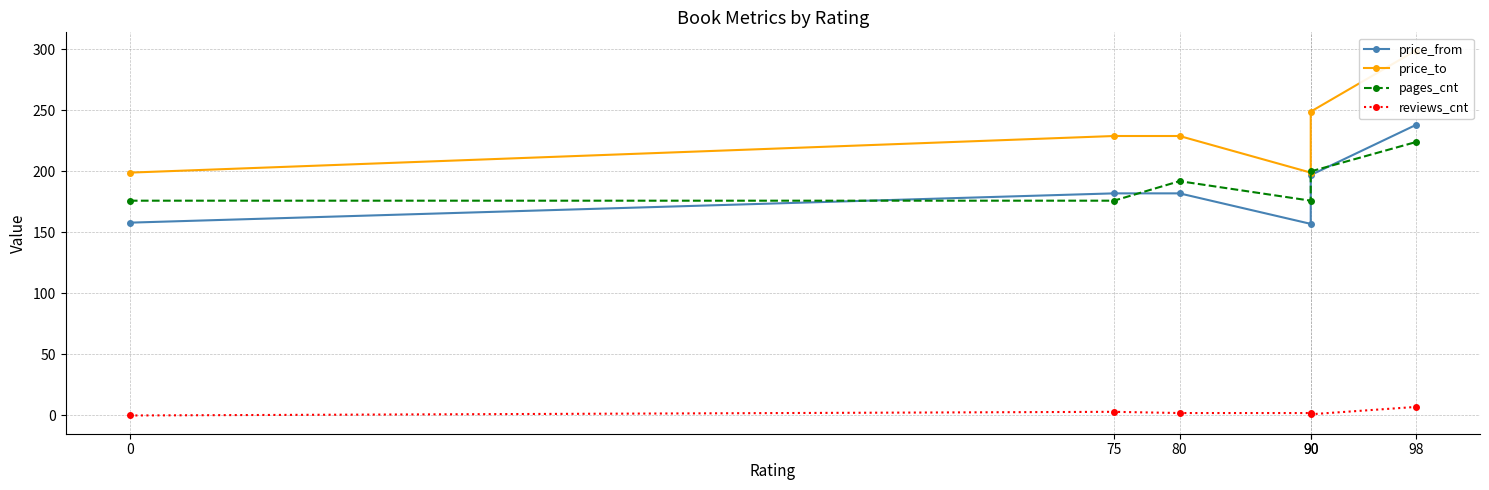

Reading left to right, list all the values displayed in this chart.

price_from: 0=158	75=182	80=182	90=157	90=197	98=238
price_to: 0=199	75=229	80=229	90=199	90=249	98=299
pages_cnt: 0=176	75=176	80=192	90=176	90=200	98=224
reviews_cnt: 0=0	75=3	80=2	90=2	90=1	98=7